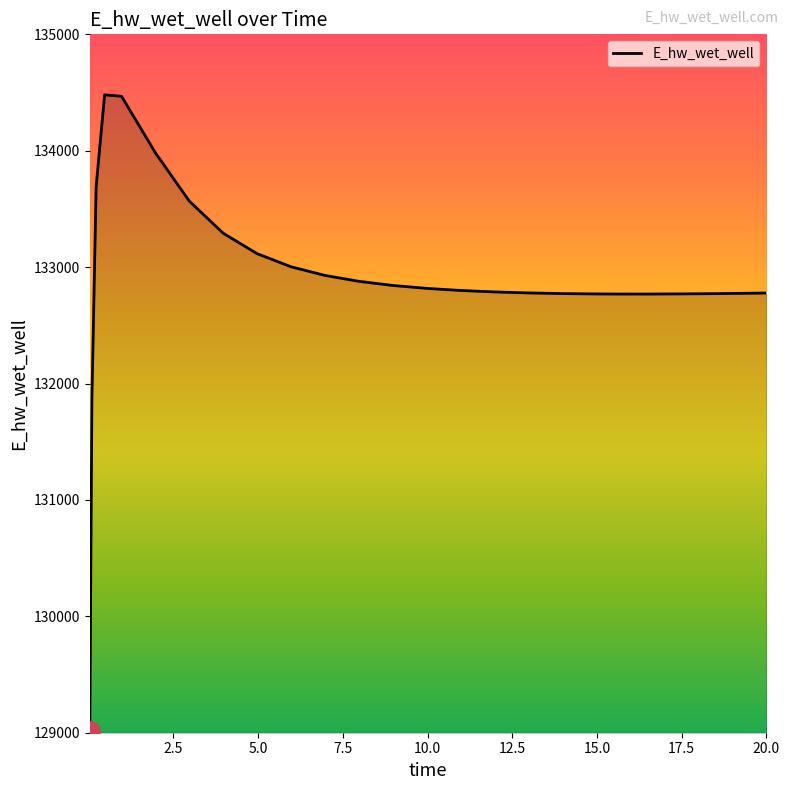

What is the greatest value displayed?

134480.4